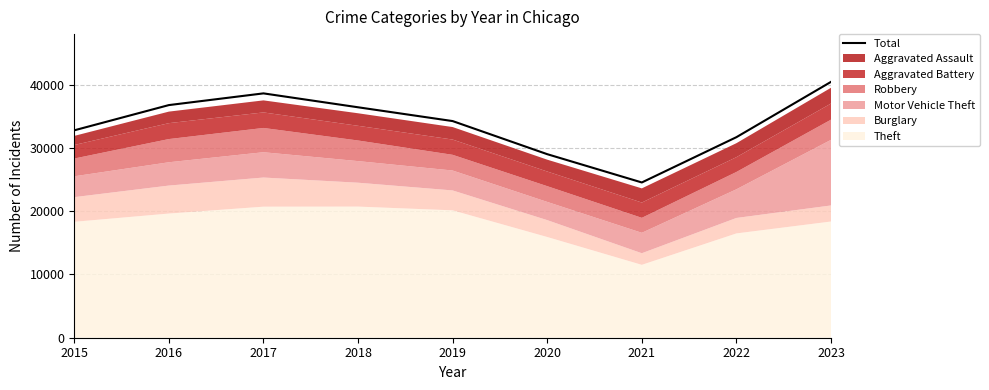

Approximately how many times larger is the value at 2017 compared to 2016?

1.1